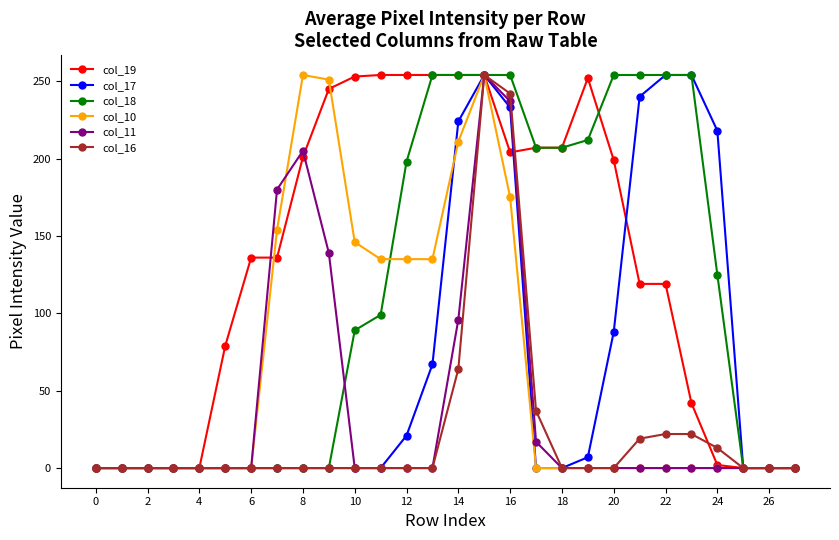

True or false: col_11 has more than 0 interior local peaks.

True